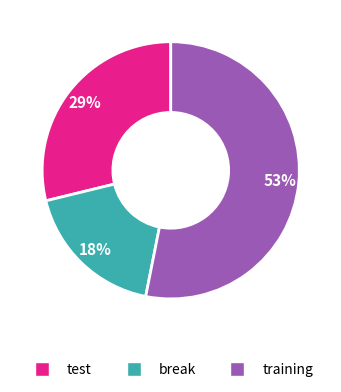

To the nearest percent, what is the difference between the break and test slice percentages?

11%